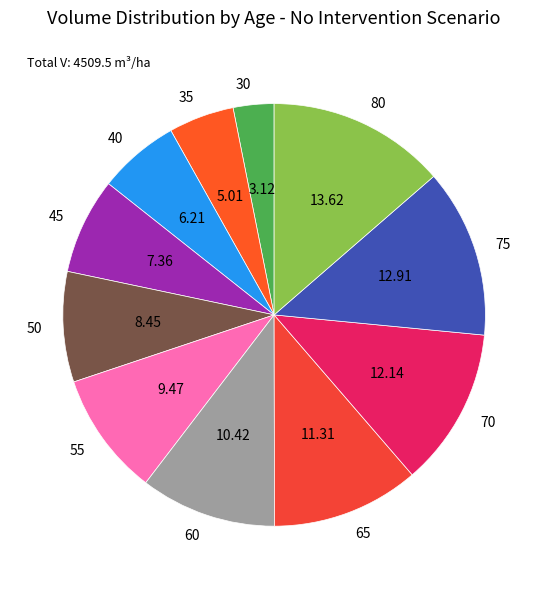

Count the number of slices in the pie.

11